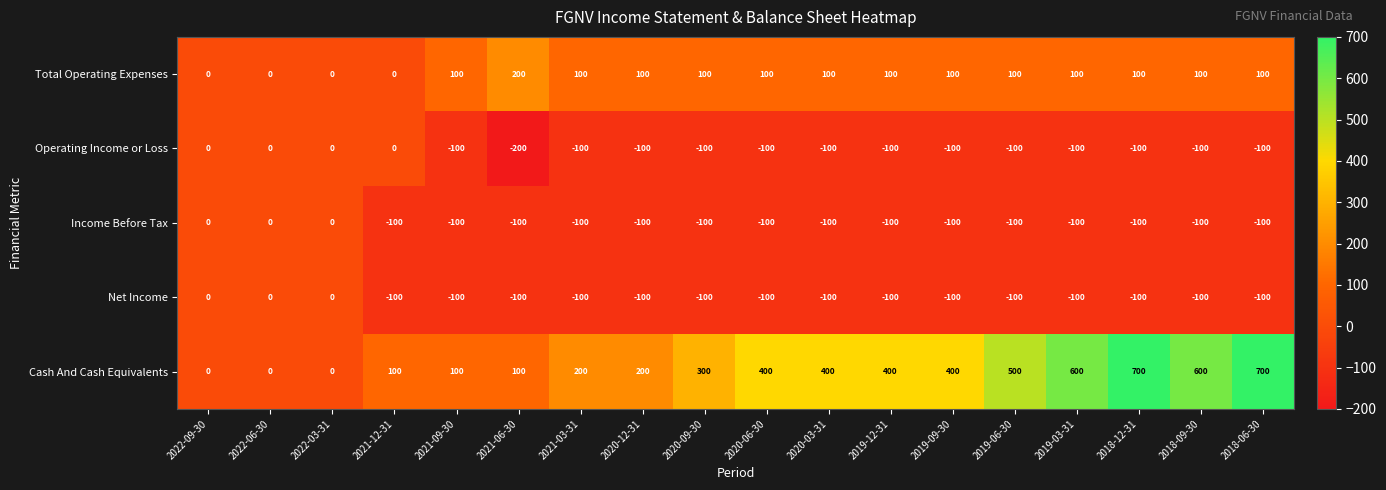

Which series changed the most between 2022-09-30 and 2018-12-31?

Cash And Cash Equivalents